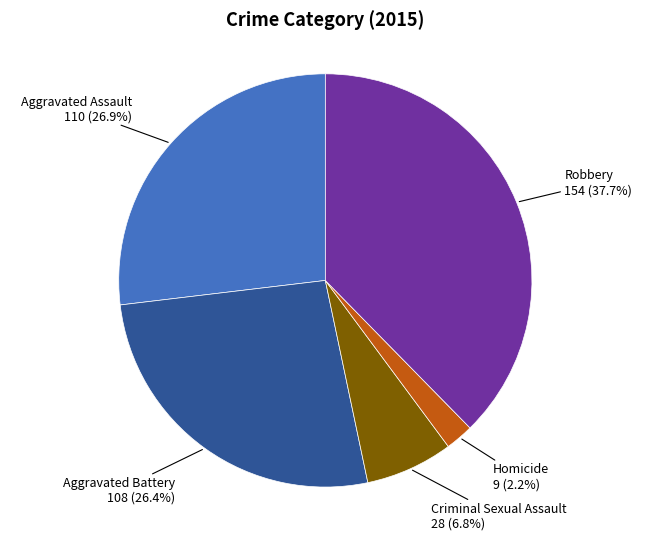

How many segments does this pie chart have?

5